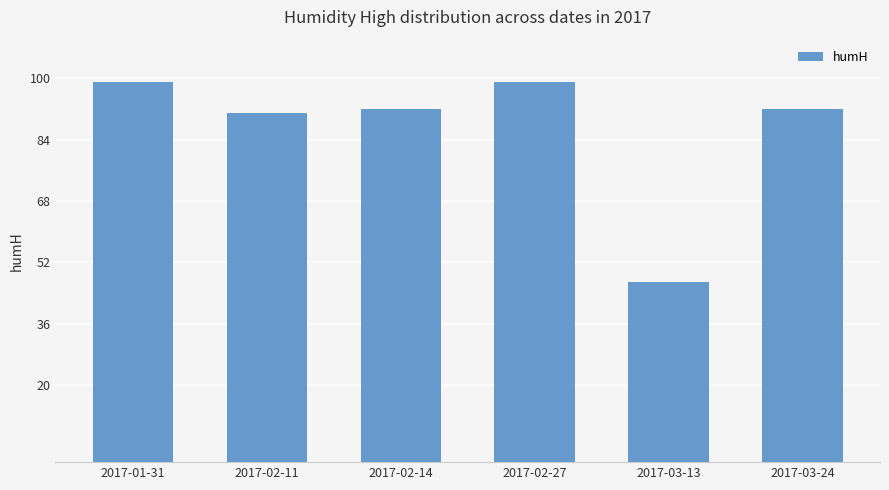

What is the label of the 6th bar from the right?

2017-01-31